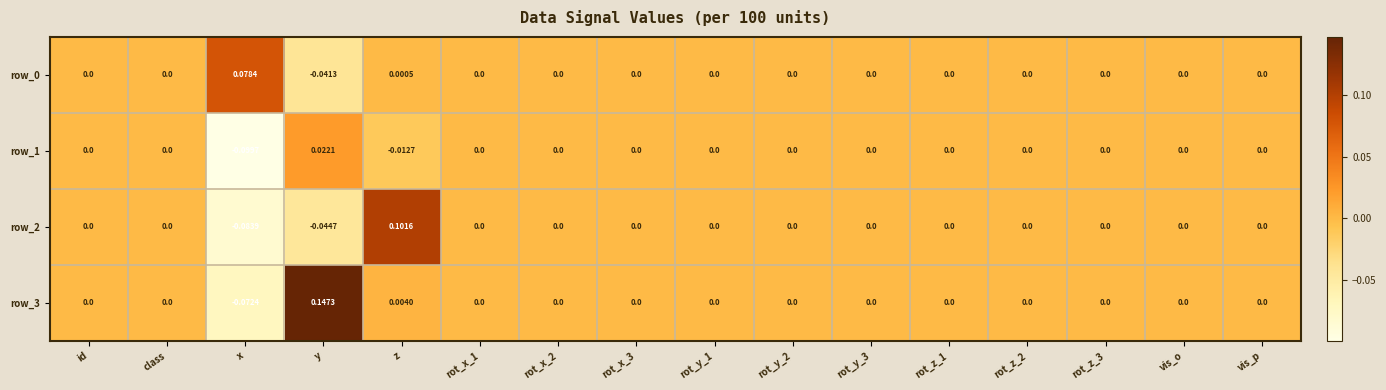

How many values in the row_2 series are below 0?

2